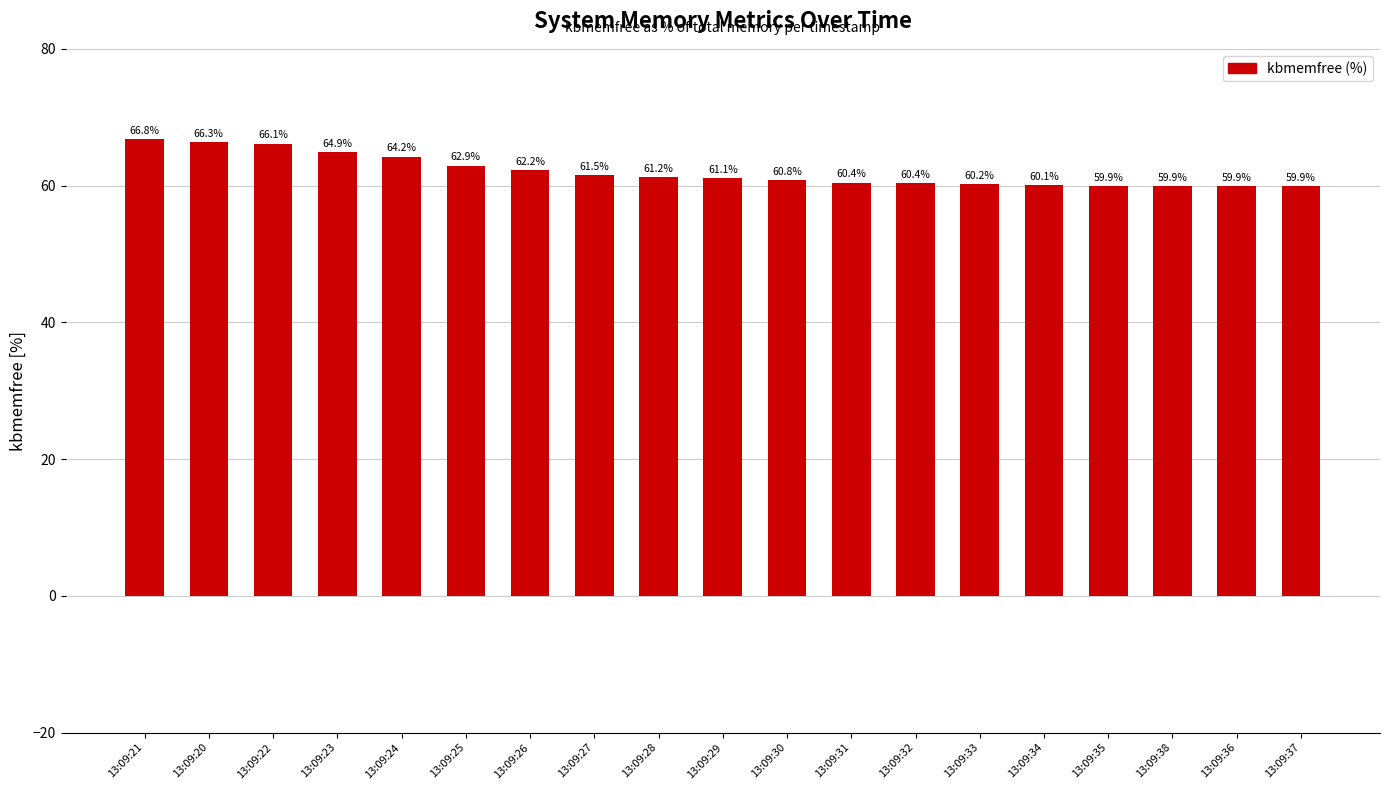

Is it true that the value at 13:09:22 is 105.6?

False